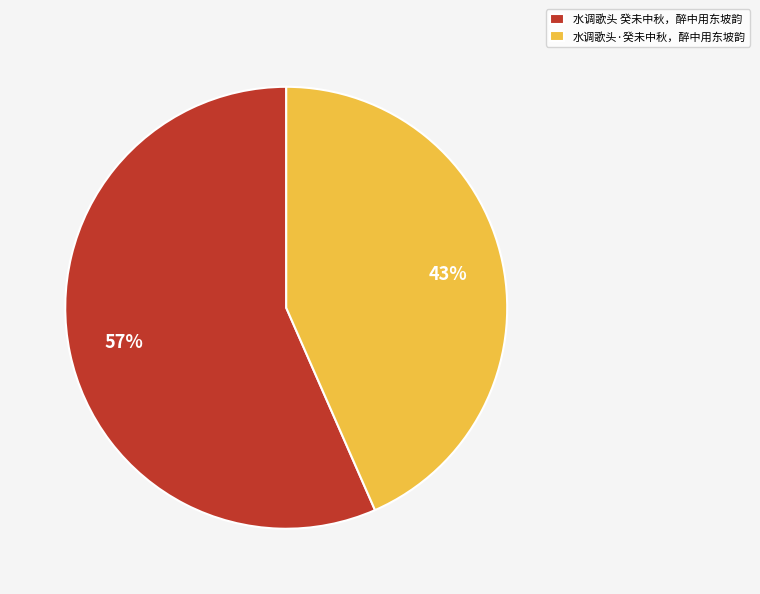

Which slice is the smallest?

水调歌头·癸未中秋，醉中用东坡韵